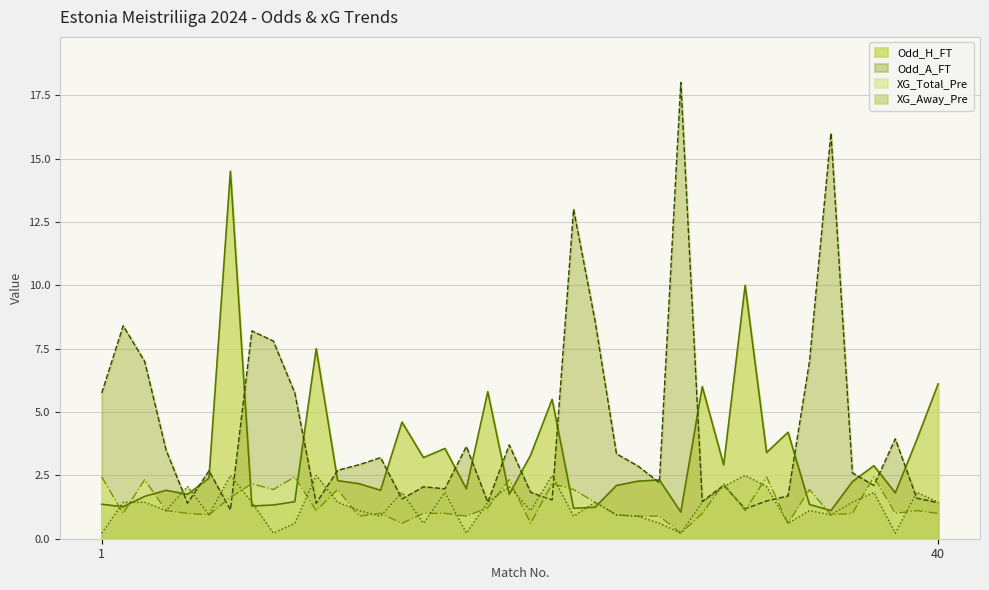

The Odd_H_FT series shows 1.9 at 35. True or false?

False